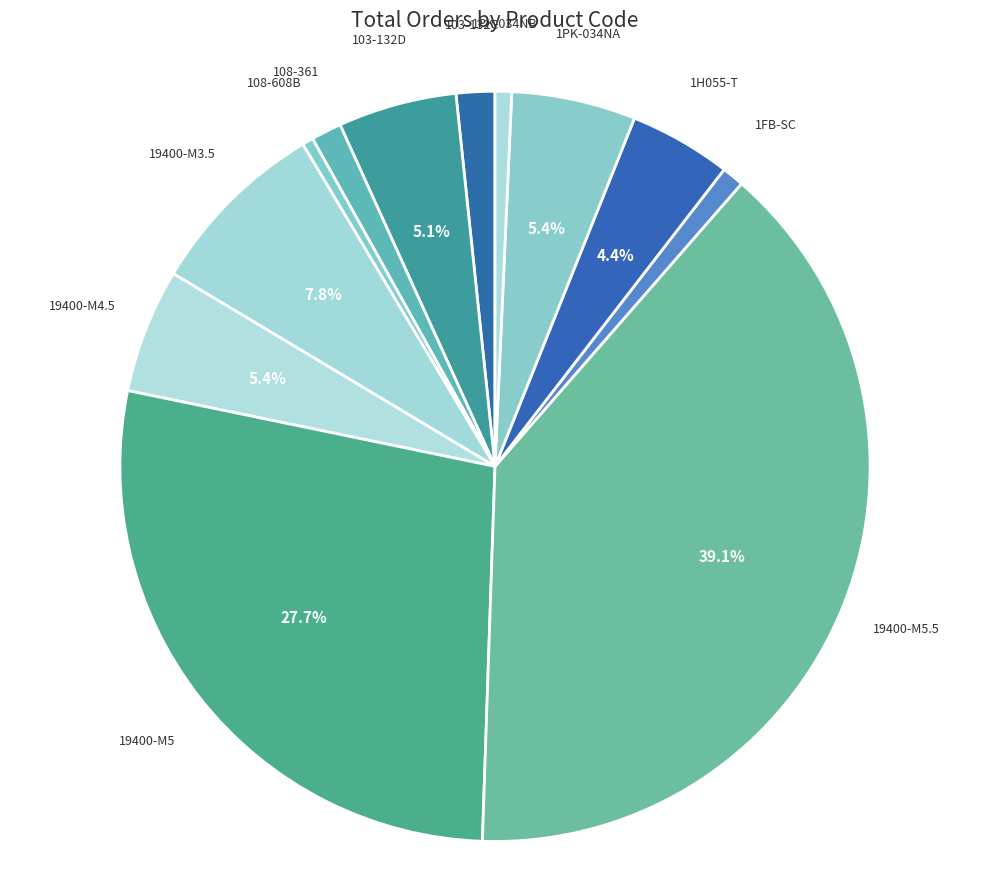

Which has a higher value, 19400-M3.5 or 1H055-T?

19400-M3.5